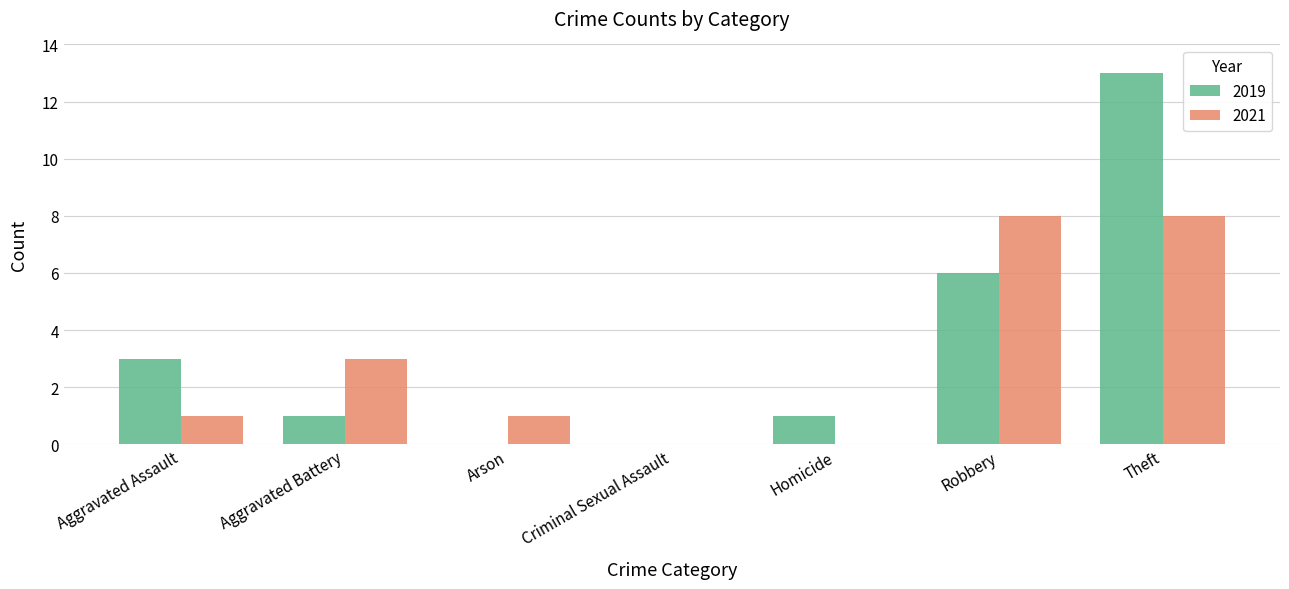

What is the sum of all 2019 values?

24